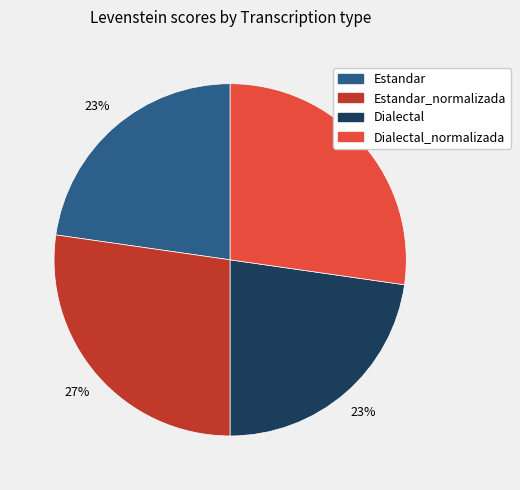

To the nearest percent, what is the average slice percentage?

25%